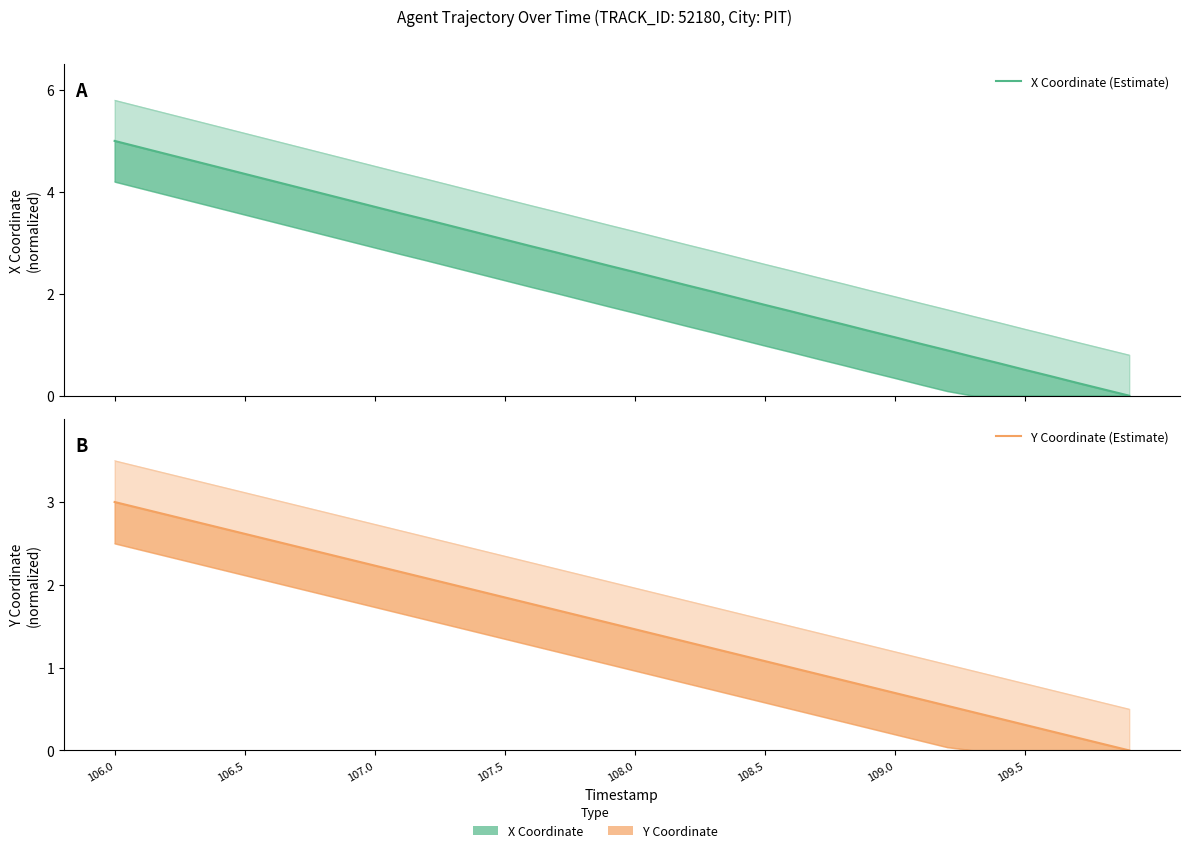

How many positive values does the X Coordinate (Estimate) series have?

39